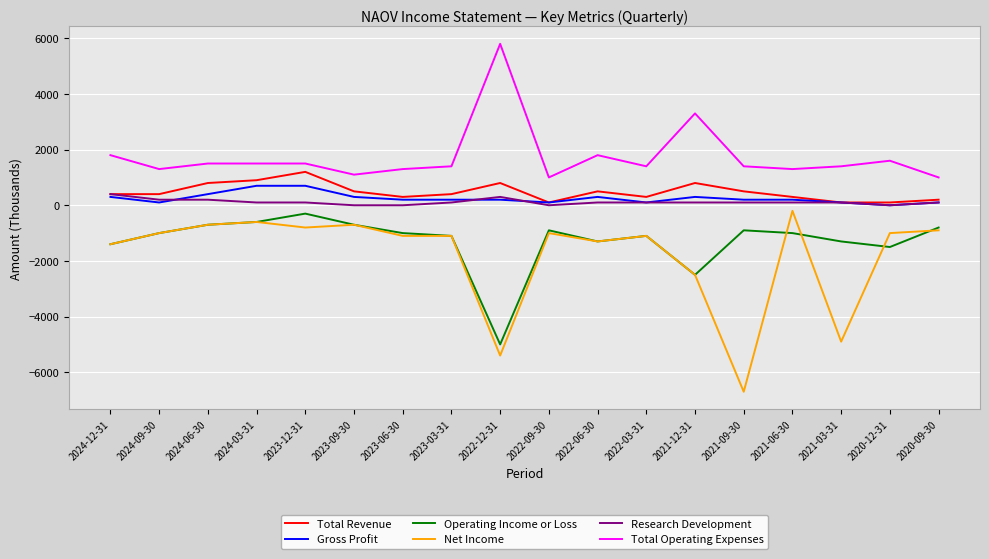

Is the value of Gross Profit at 2020-12-31 greater than the value of Net Income at 2022-06-30?

Yes